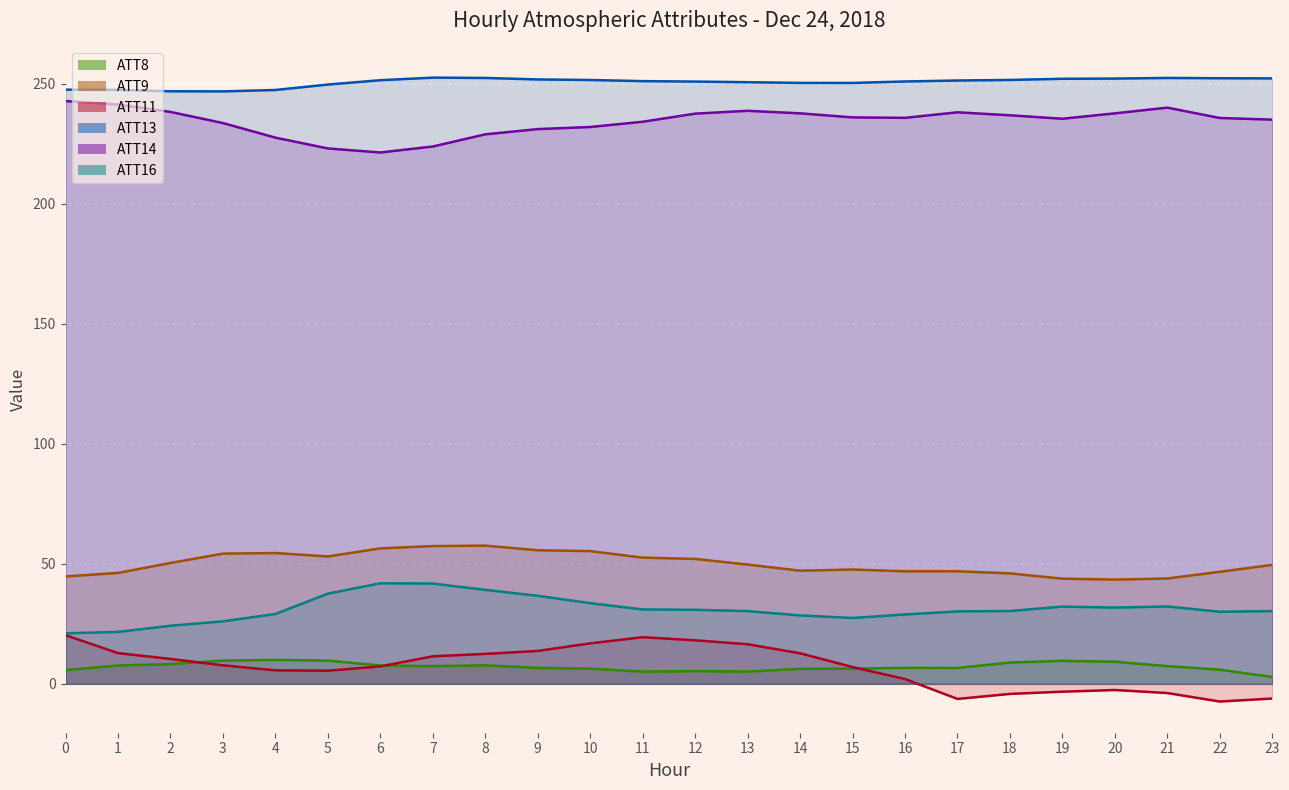

How many values in the ATT16 series exceed 30?

16